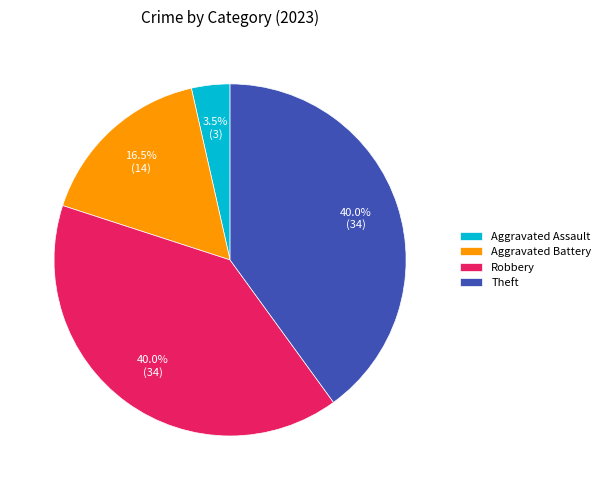

What percentage is NOT represented by Theft?

60.0%